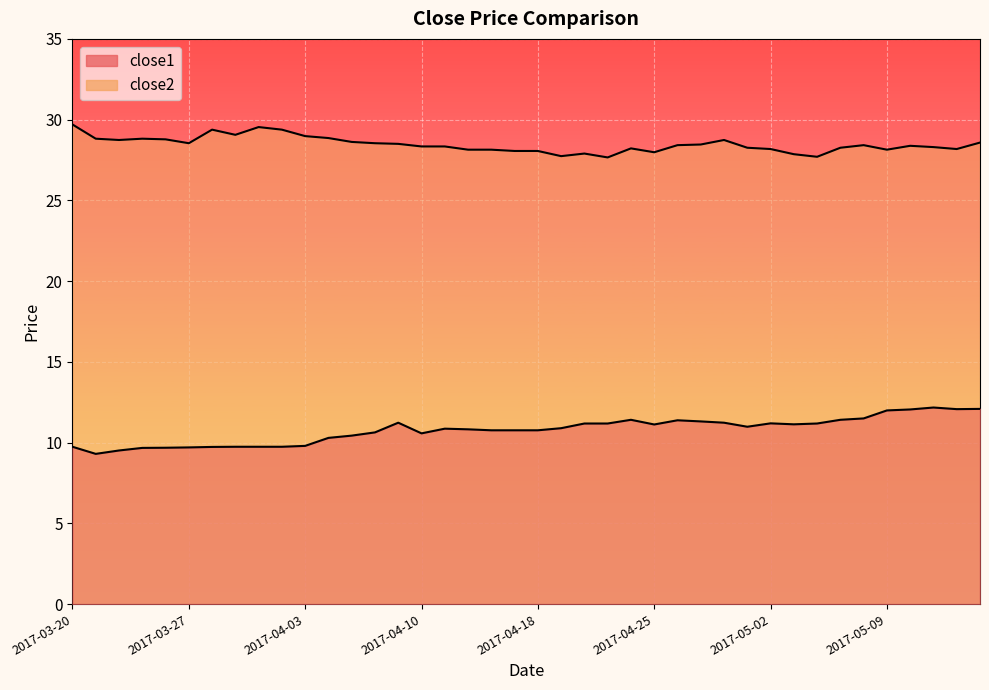

Which category has the lowest value in the close2 series?

2017-04-21